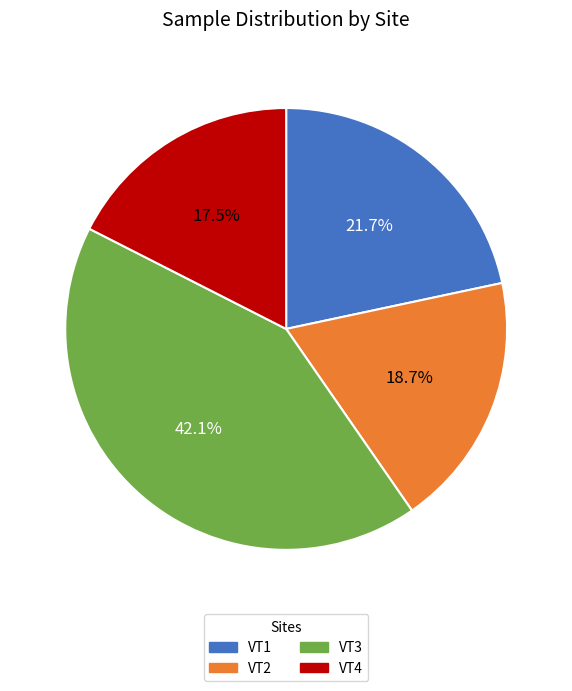

Approximately how many times larger is the value at VT3 compared to VT1?

1.9